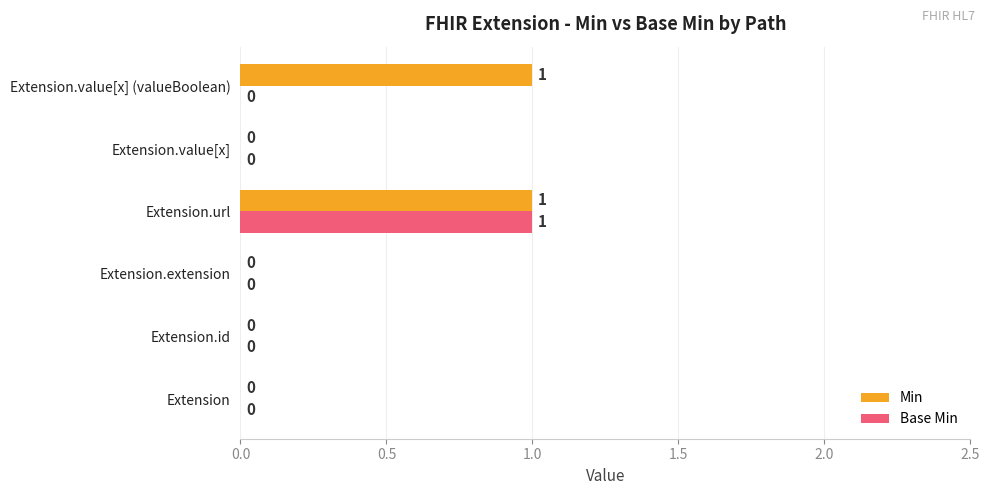

Which series has the largest total across all categories?

Min